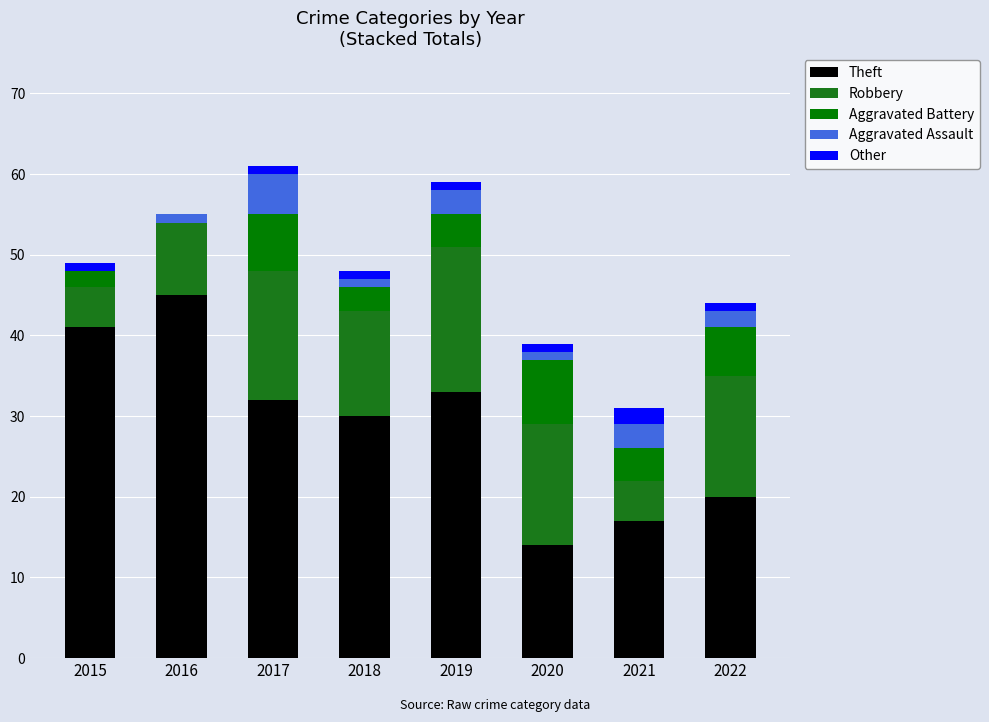

Count the number of data series in this chart.

5